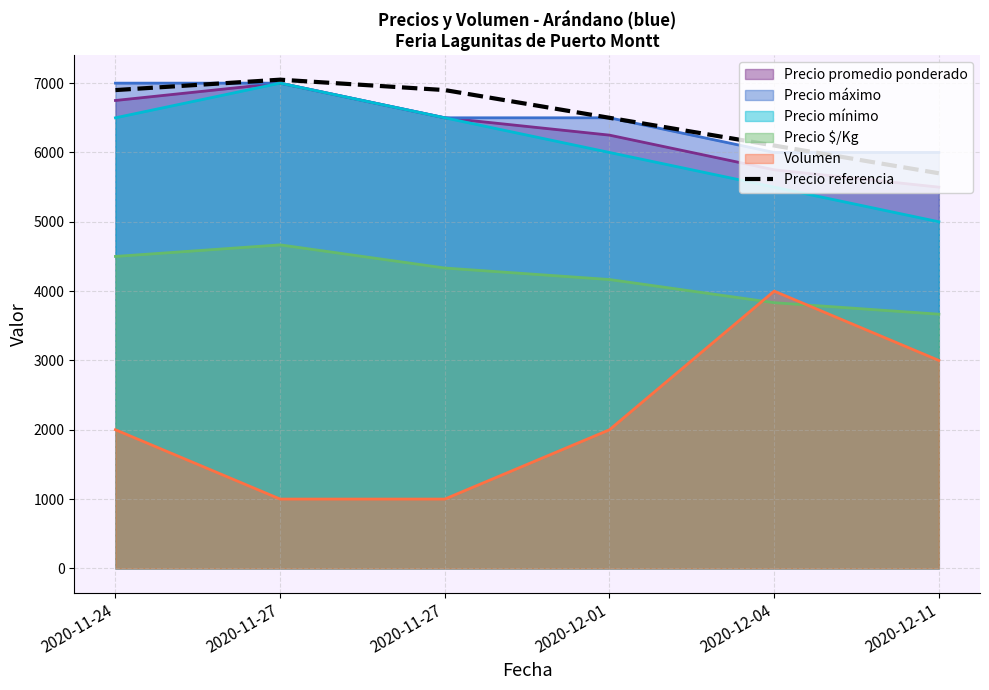

How many lines are shown in the chart?

6